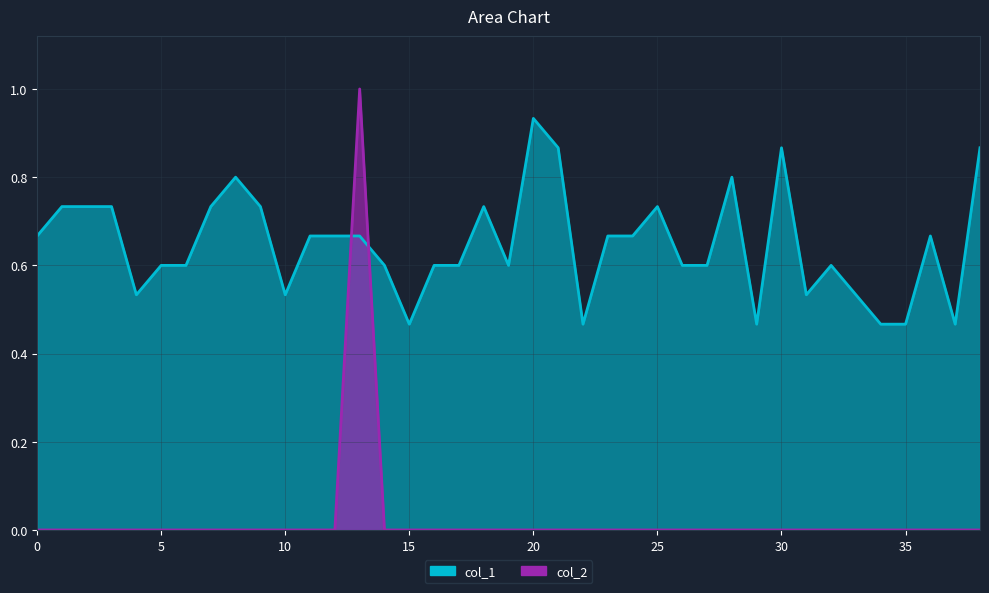

The col_1 series shows 1.2 at 9. True or false?

False